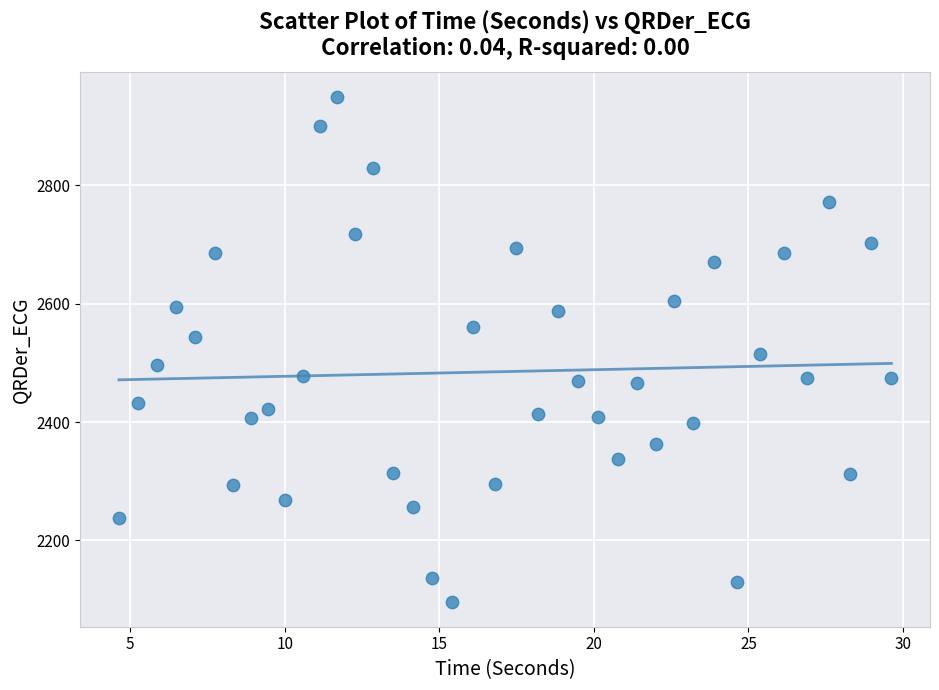

What is the range of X values (max minus min)?

25.0